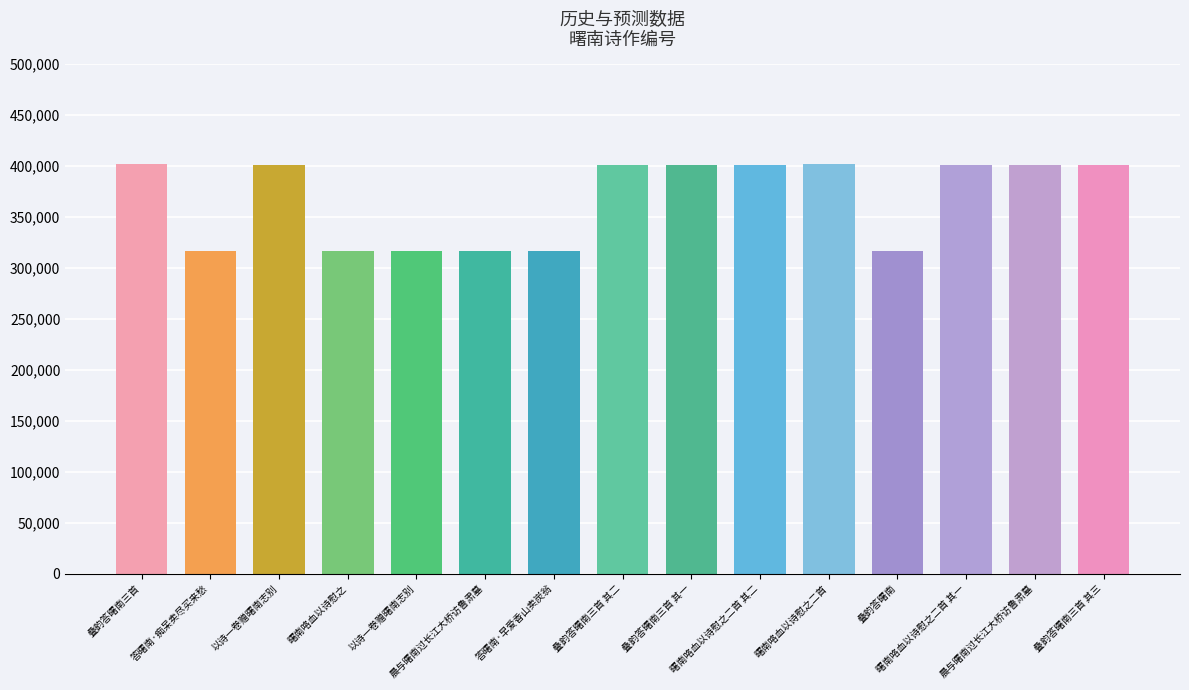

How many data points does each series have?

15